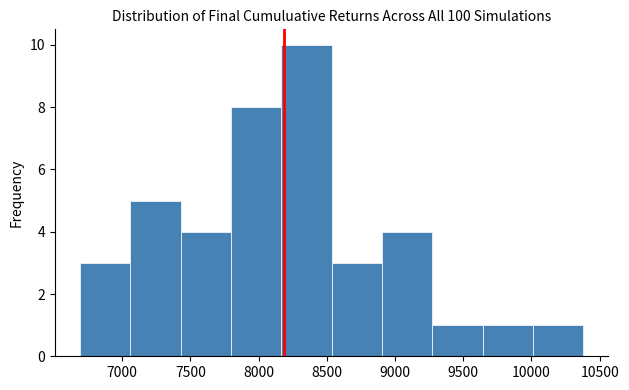

What is the height of the bar covering 9650 to 10000 on the x-axis? Neither the bar edges nor the heights are printed on the chart, so give them approximately, as read against the axes.

1